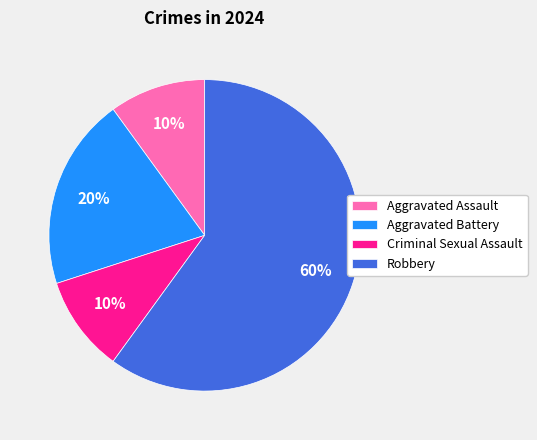

Is the sum of Aggravated Assault and Criminal Sexual Assault greater than half?

No